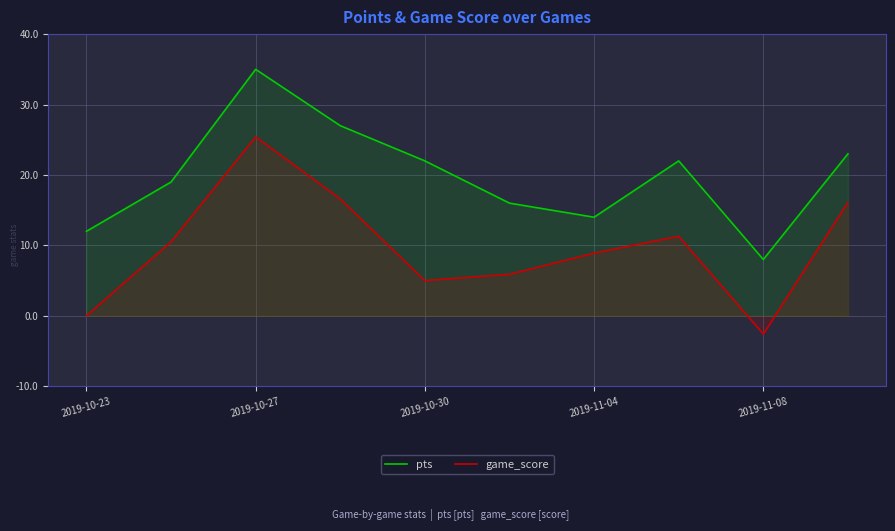

How many lines are shown in the chart?

2